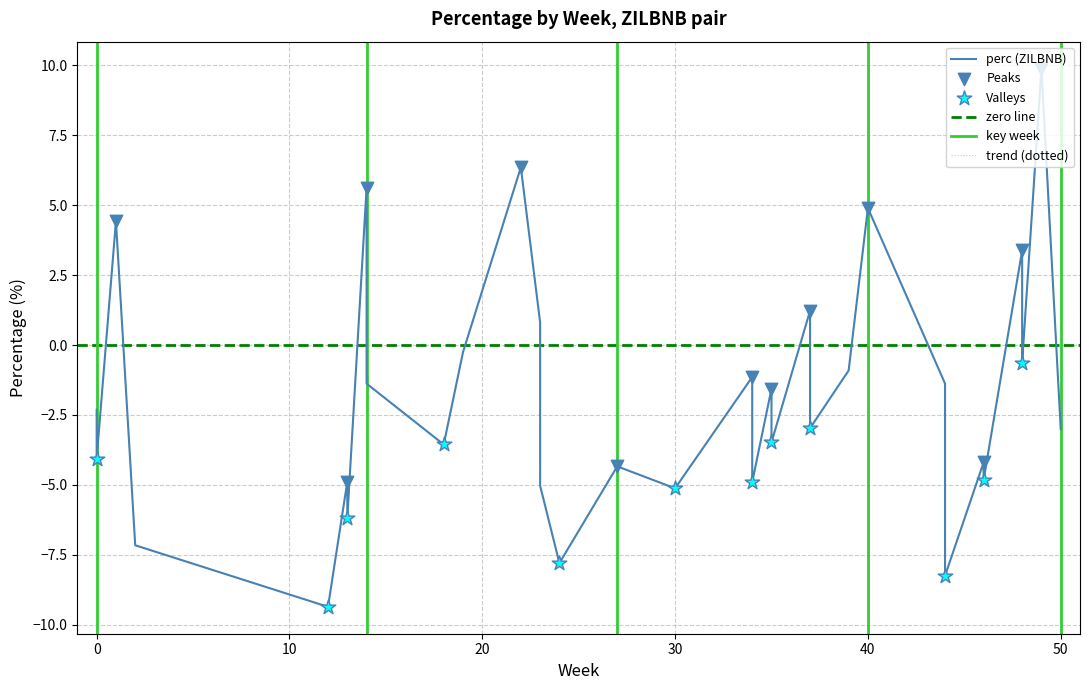

Which has a higher value, 8 or 21?

8